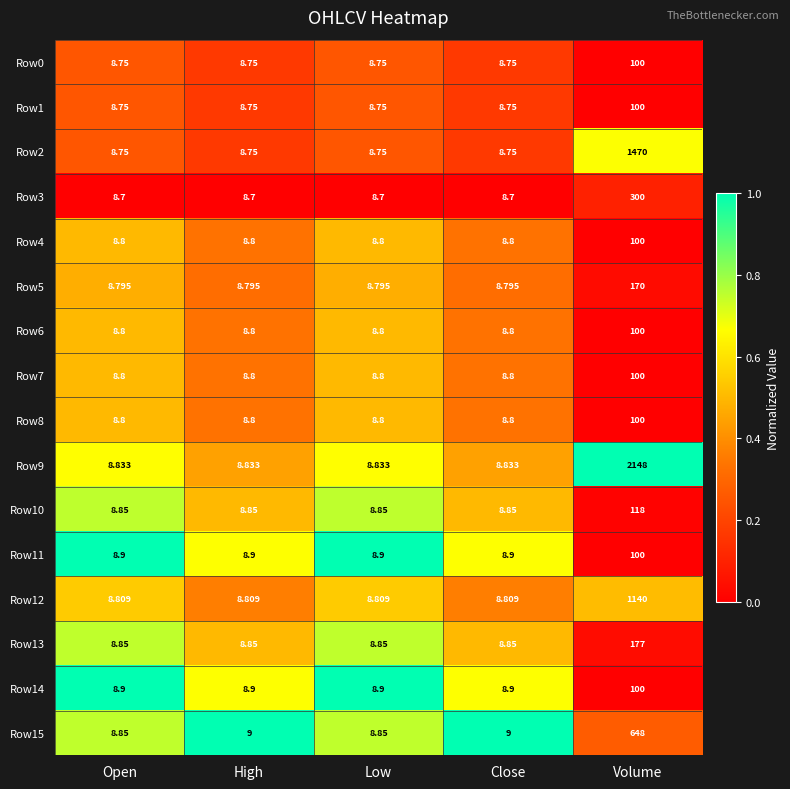

At which category is the sum across all series the highest?

Volume